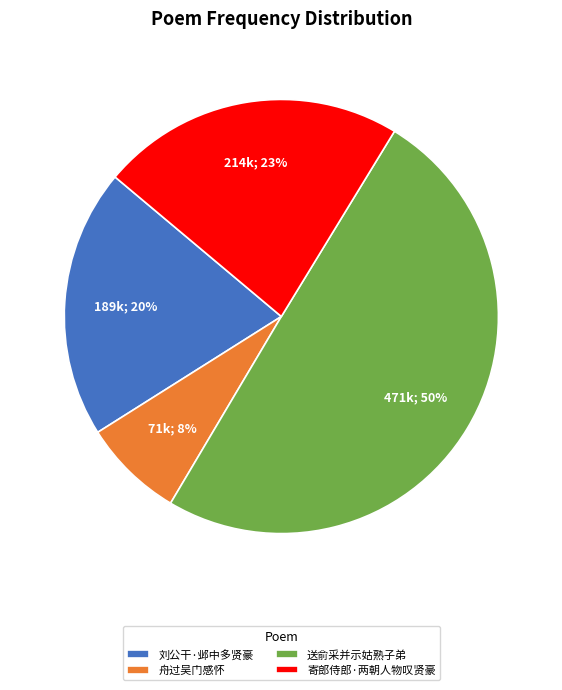

Approximately how many times larger is the value at 刘公干·邺中多贤豪 compared to 寄郎侍郎·两朝人物叹贤豪?

0.9